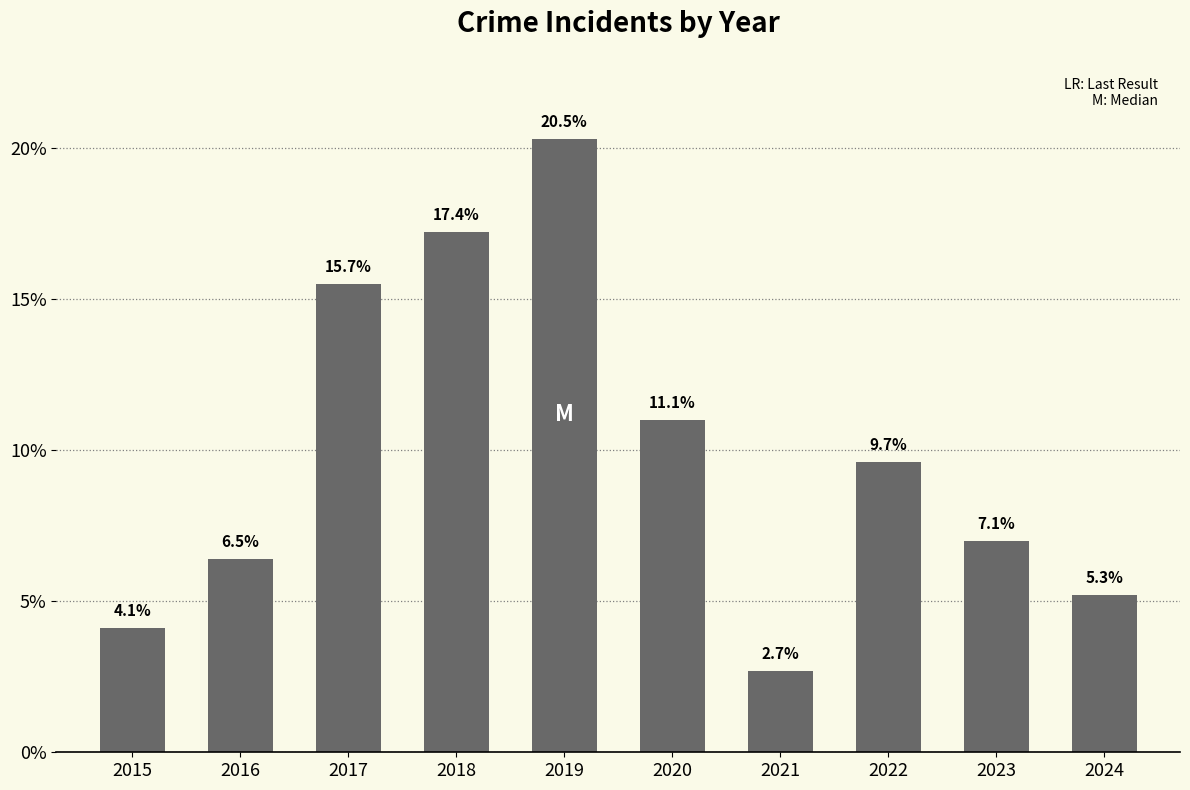

Rank the categories by value from lowest to highest.

2021, 2015, 2024, 2016, 2023, 2022, 2020, 2017, 2018, 2019